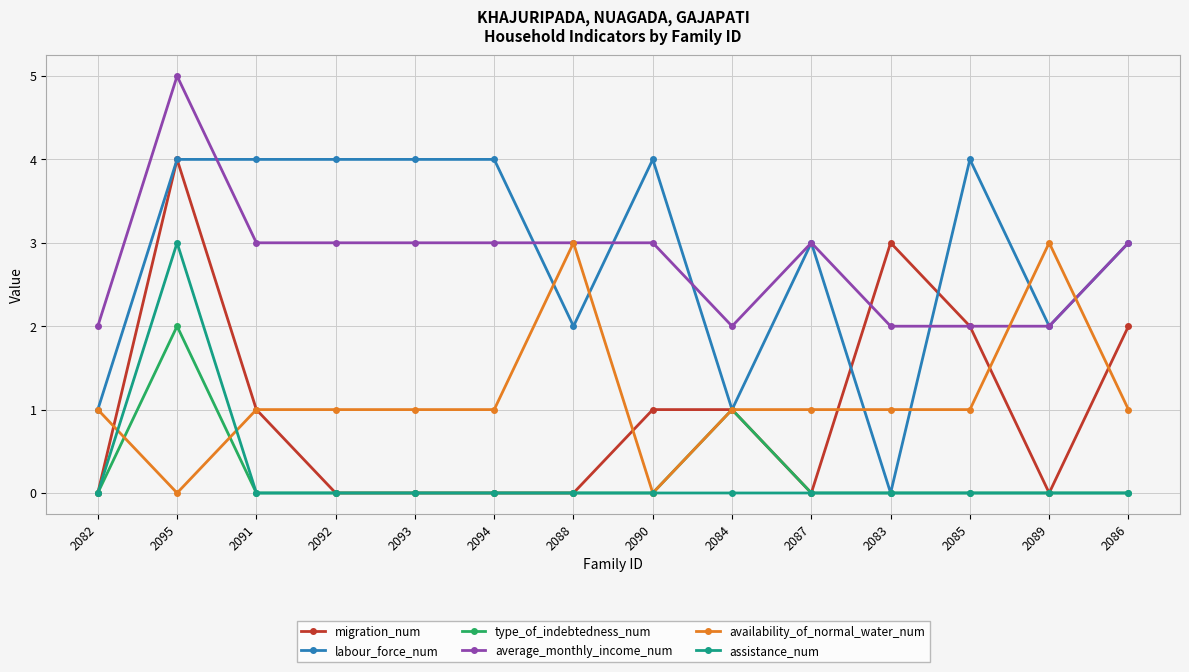

The value of type_of_indebtedness_num at 2094 is -1. True or false?

False